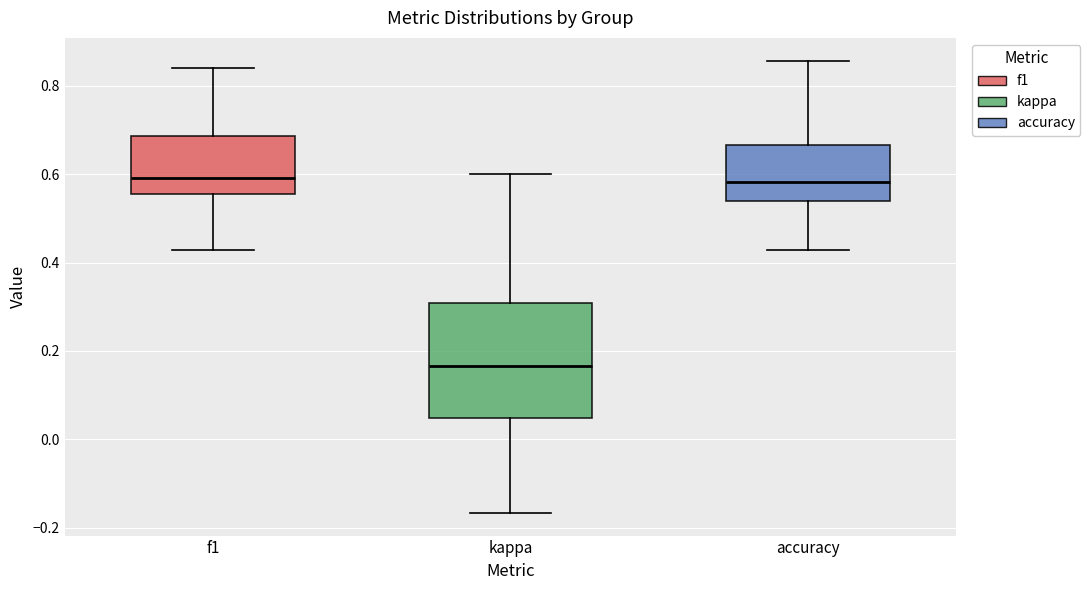

Which box is the tallest, from its lower edge to its upper edge?

kappa